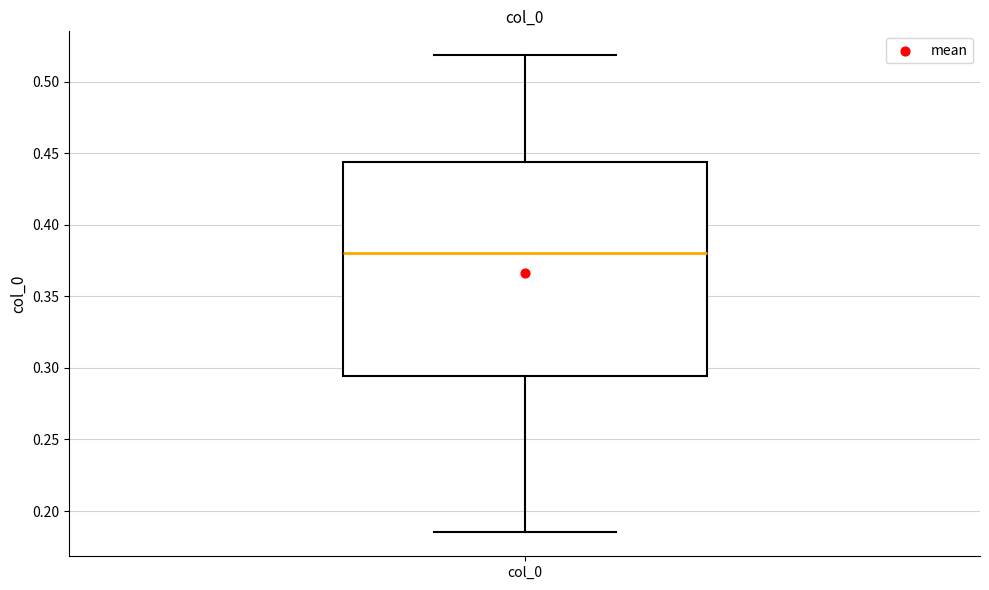

Where is the upper edge of the box for col_0 on the y-axis? The values are not printed on the chart, so give them approximately, as read against the axis.

0.445